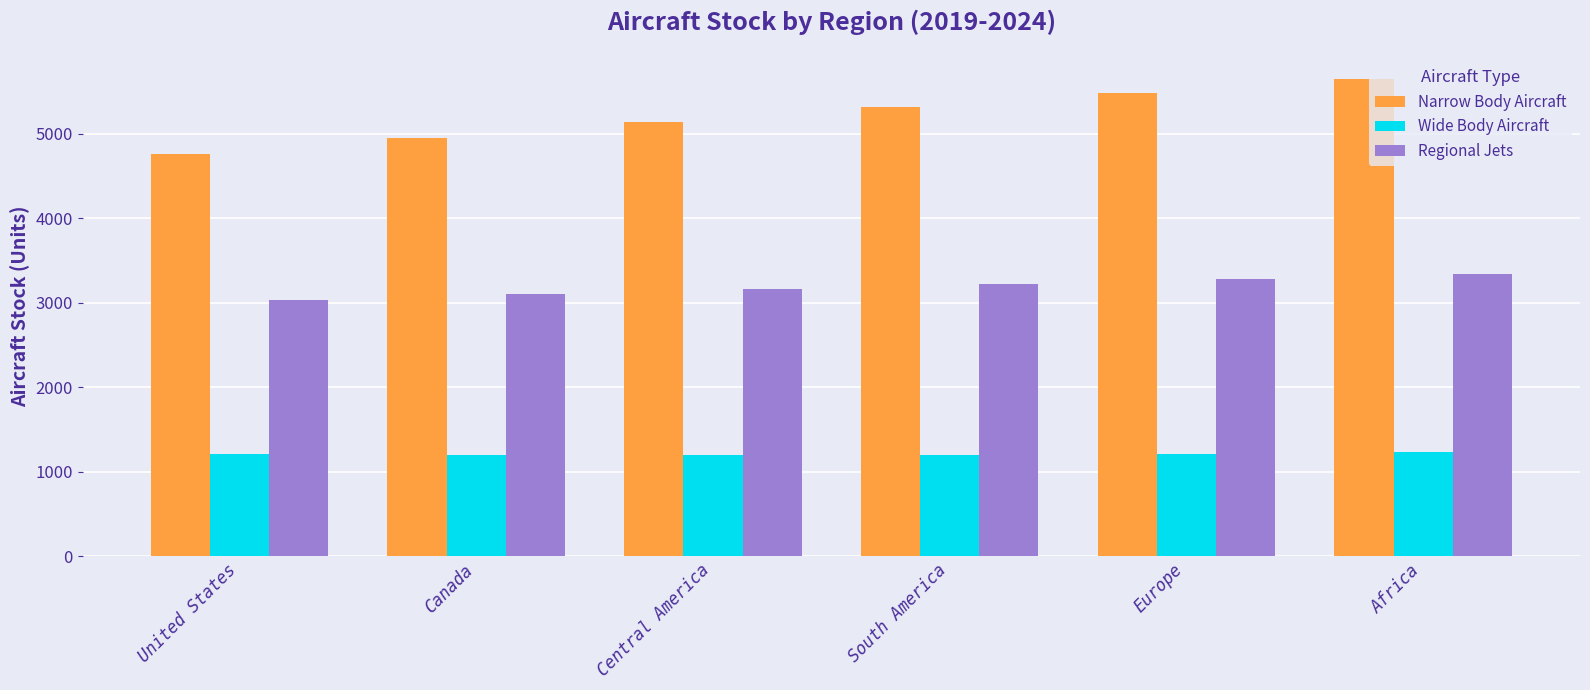

The value of Wide Body Aircraft at Canada is 1204.7. True or false?

True